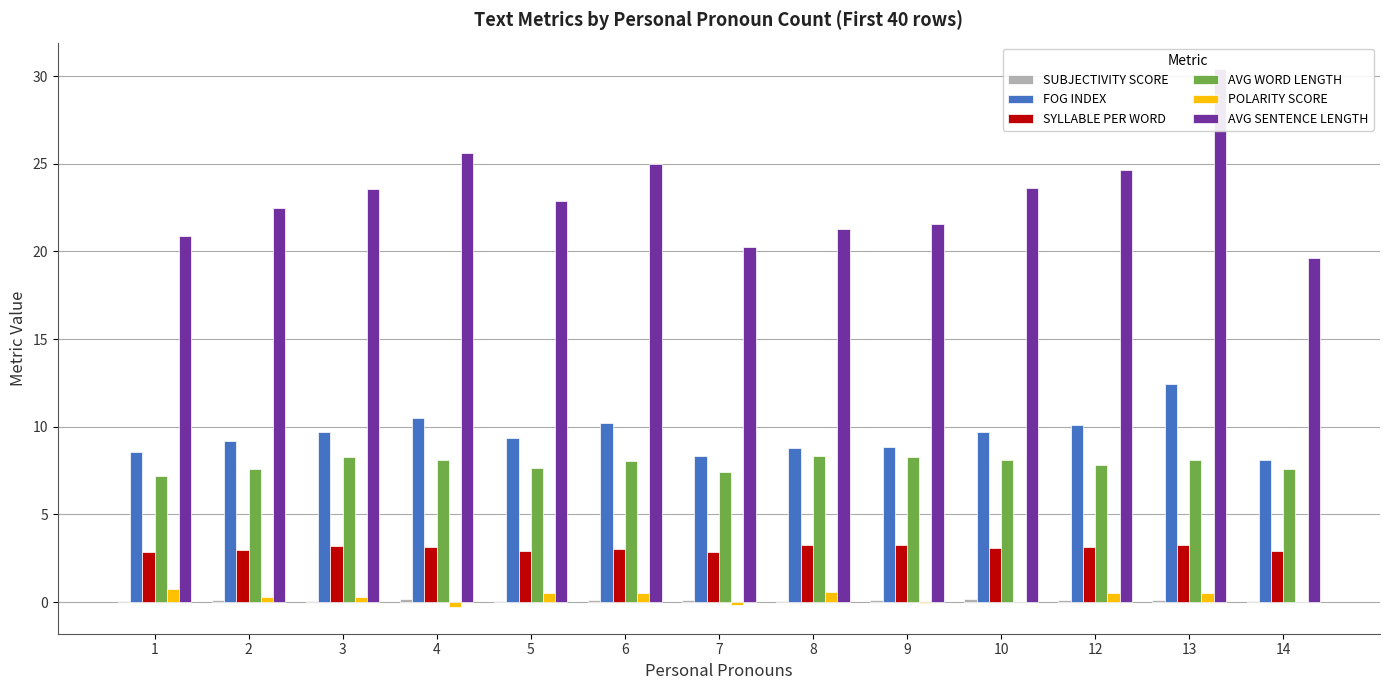

What is the difference between the highest and lowest values at 9?

21.6